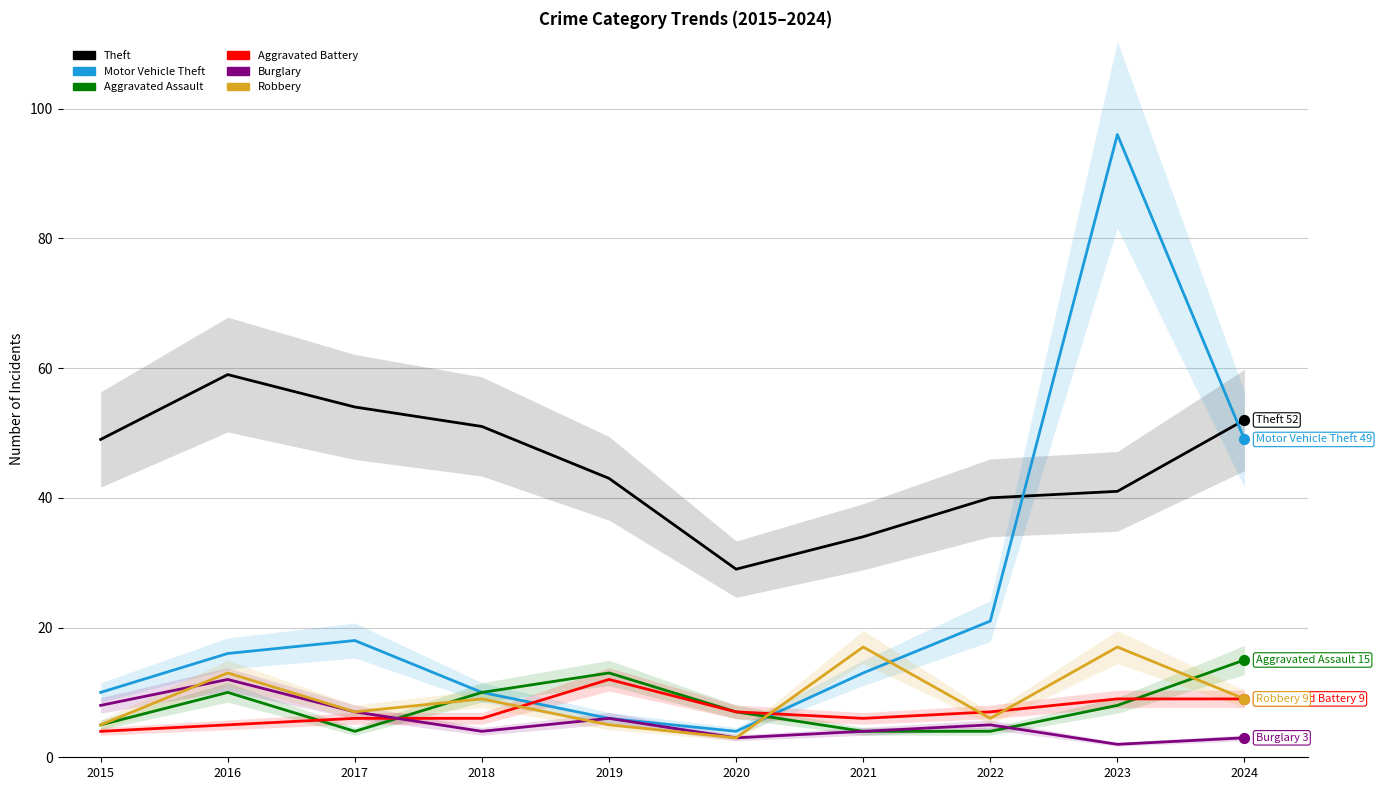

At which category is the sum across all series the highest?

2023